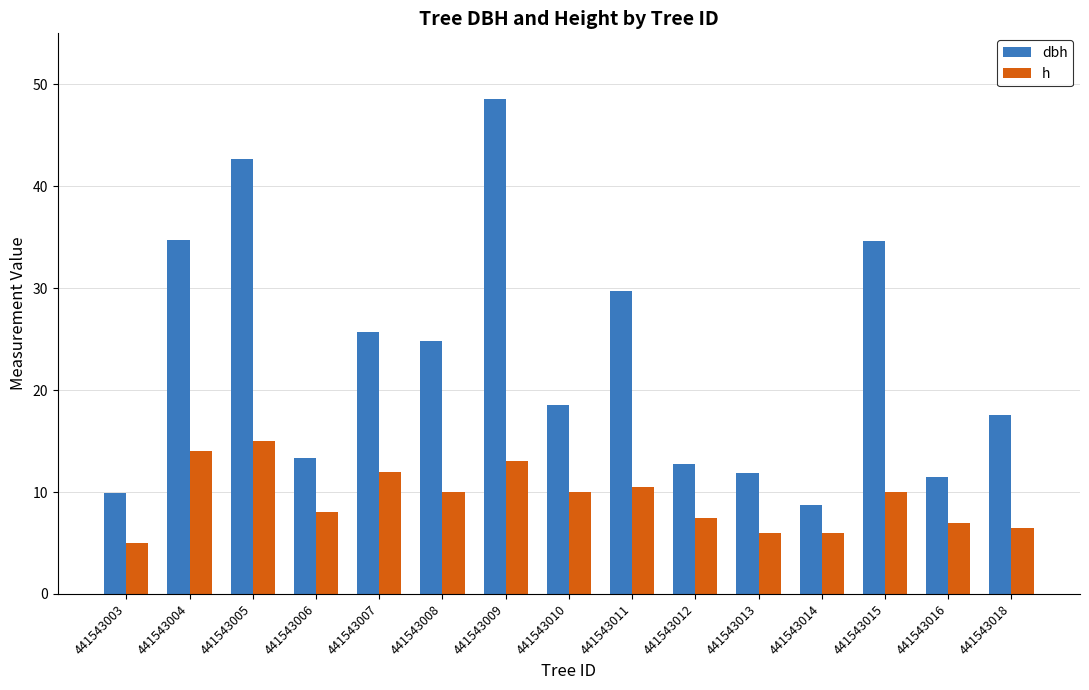

List the series in order of their peak value, lowest first.

h, dbh